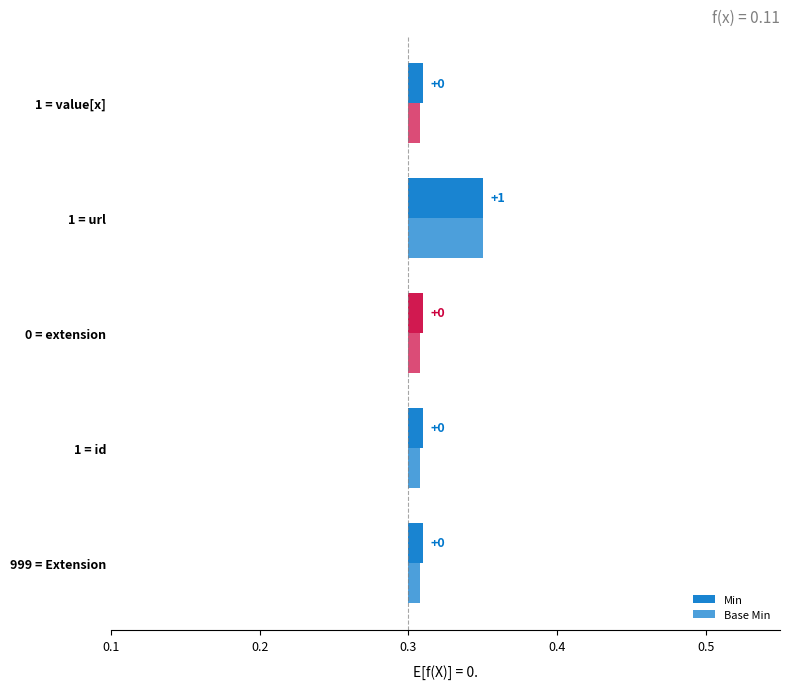

Between Extension and Extension.url, which is larger?

Extension.url